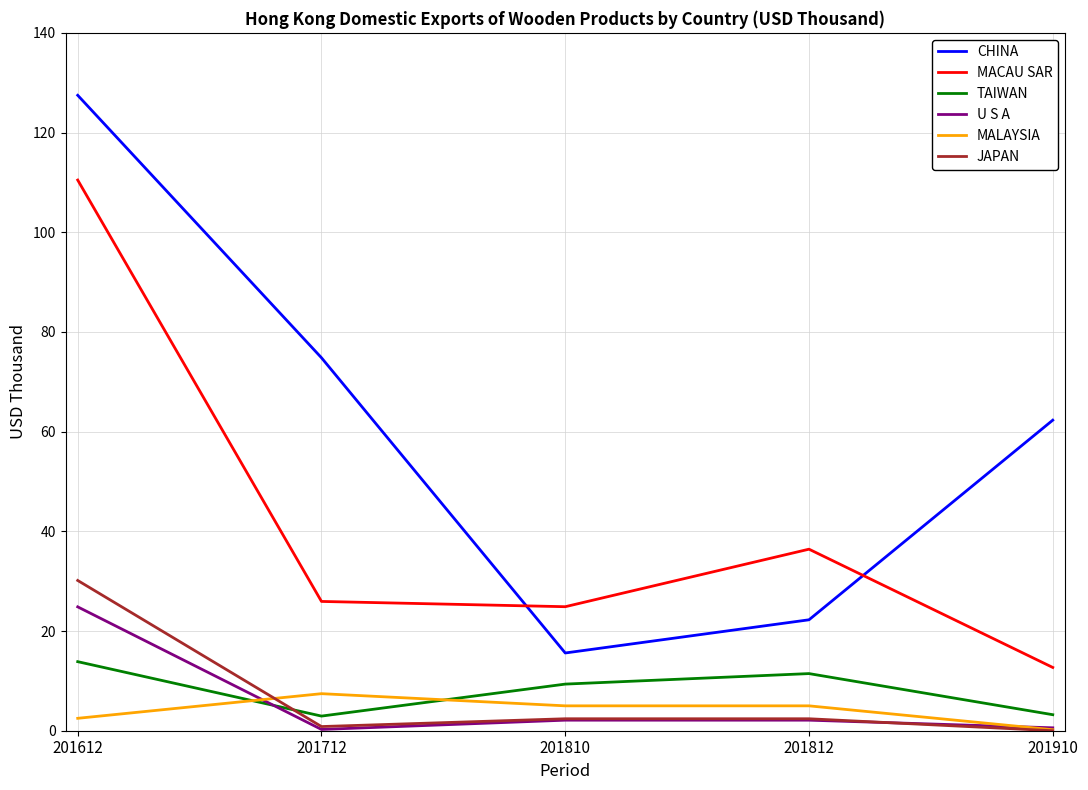

Where is the first local minimum for CHINA?

201810